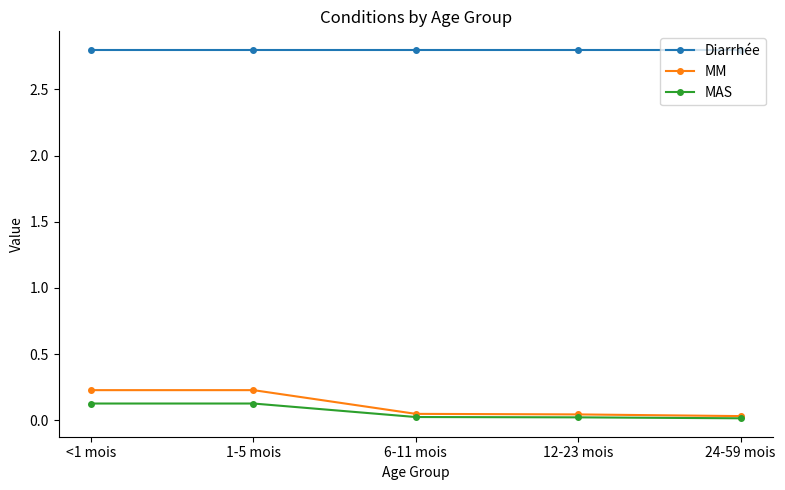

What is the label of the 1st point from the left?

<1 mois